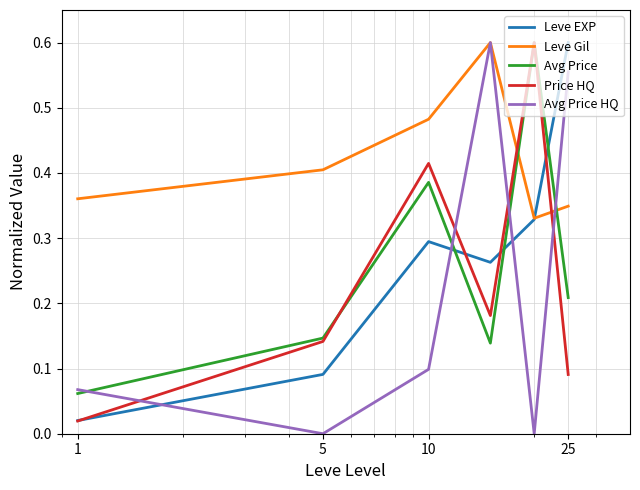

Which series has the largest total across all categories?

Leve Gil